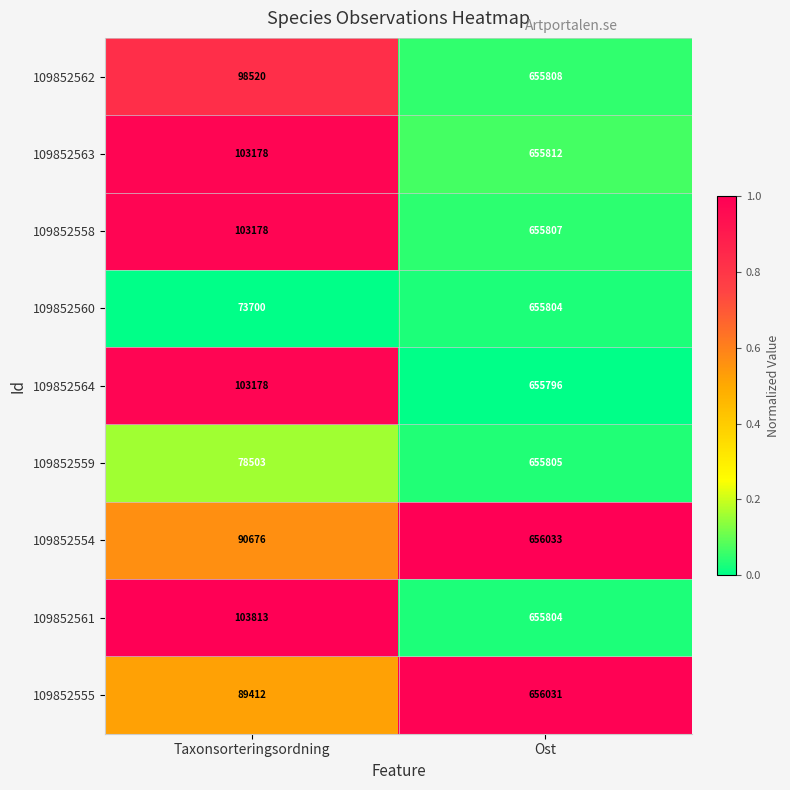

The value of 109852554 at Ost is 656033. True or false?

True